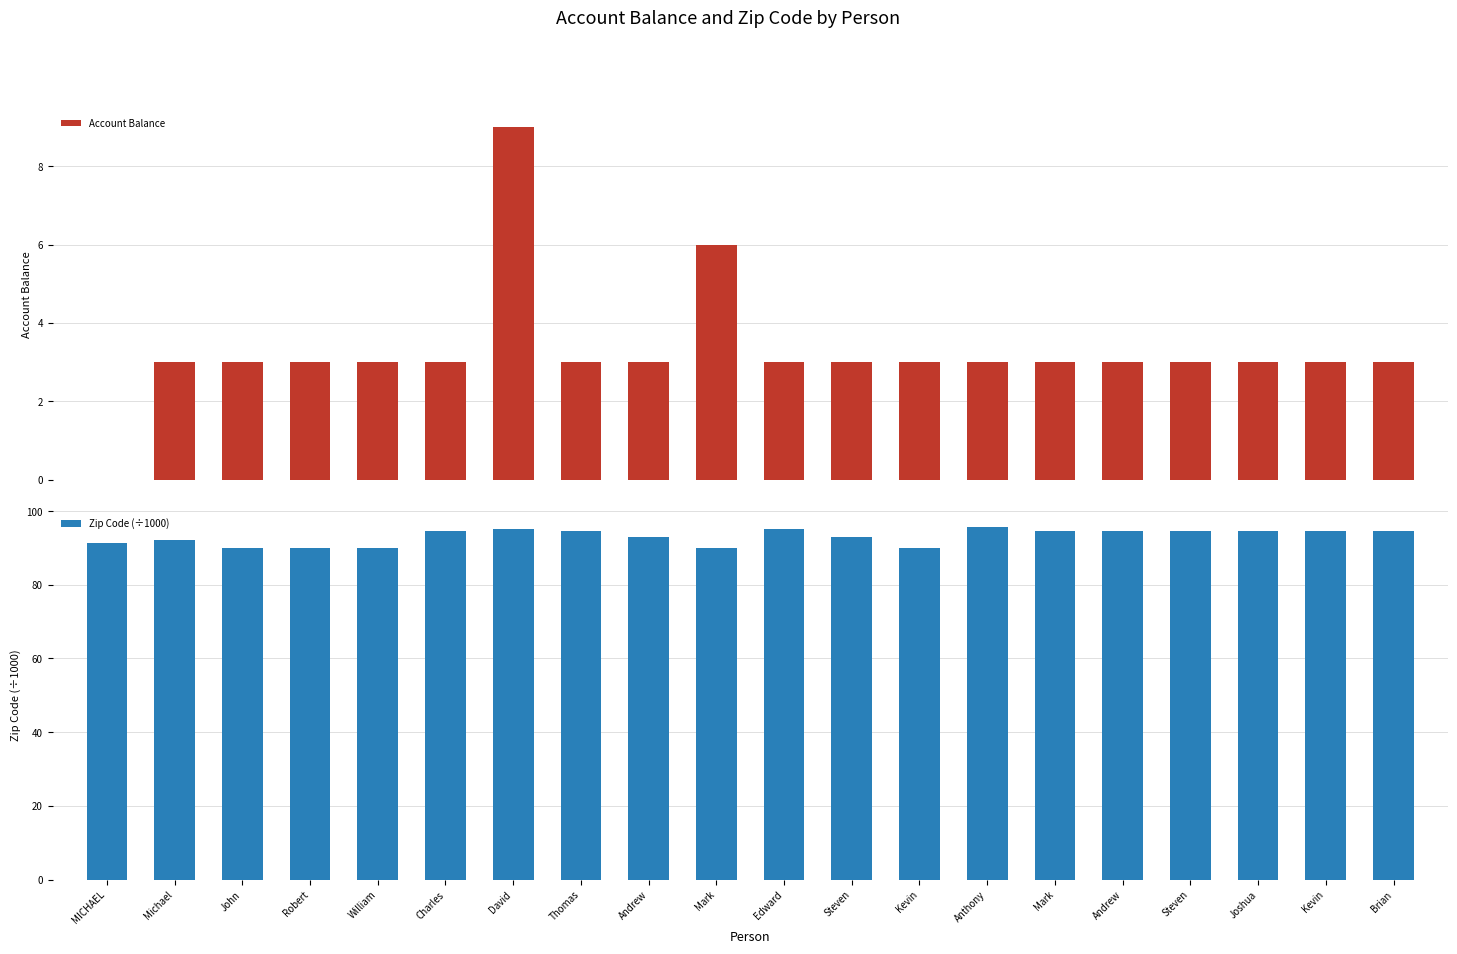

Rank the series by their maximum value, from lowest to highest.

Account Balance, Zip Code (÷1000)